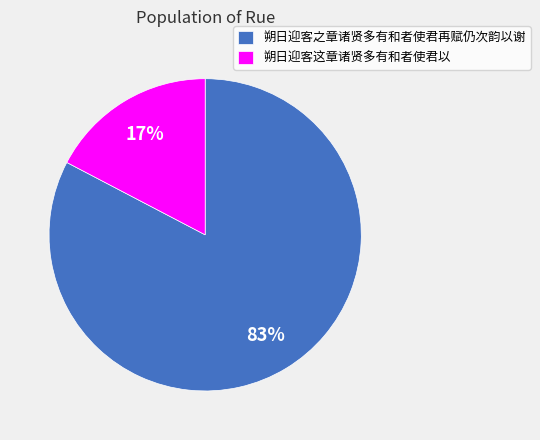

What is the largest slice in the pie chart?

朔日迎客之章诸贤多有和者使君再赋仍次韵以谢